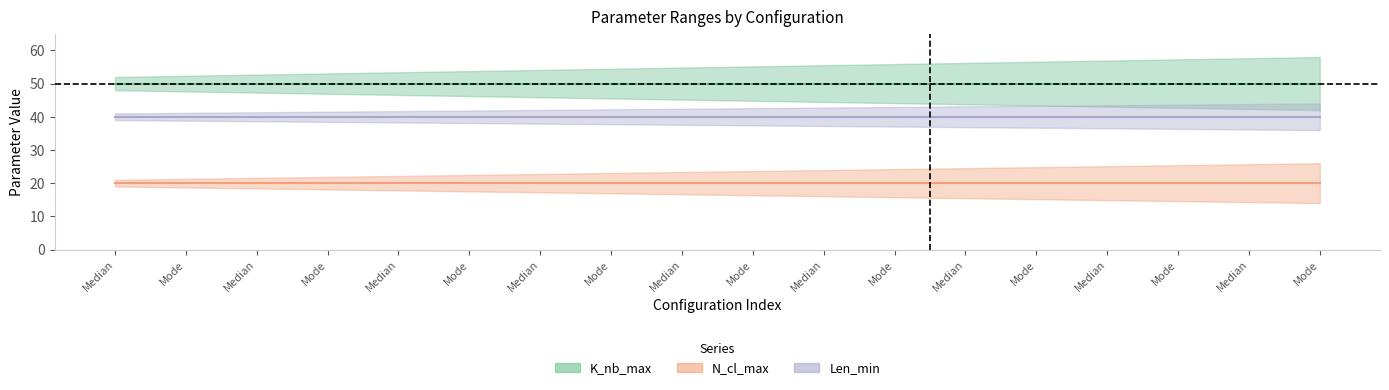

At how many categories does at least one series exceed 31?

18